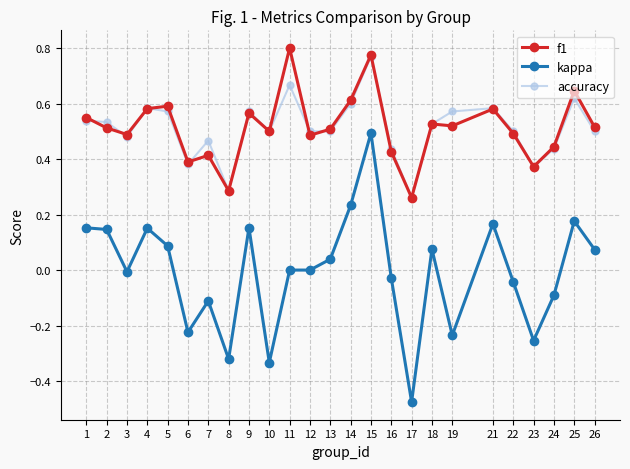

Is it true that kappa equals -0.2 at 17?

False